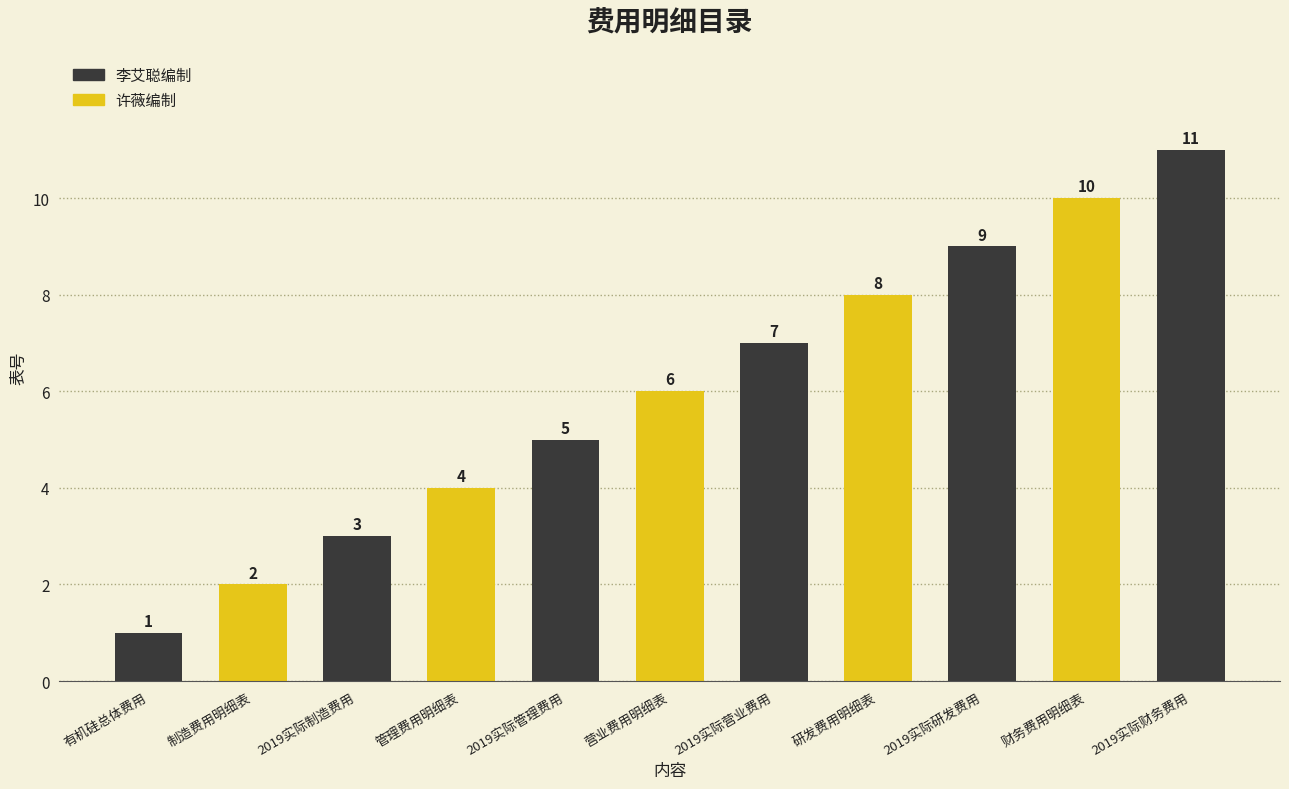

Between 财务费用明细表 and 2019实际制造费用, which is larger?

财务费用明细表